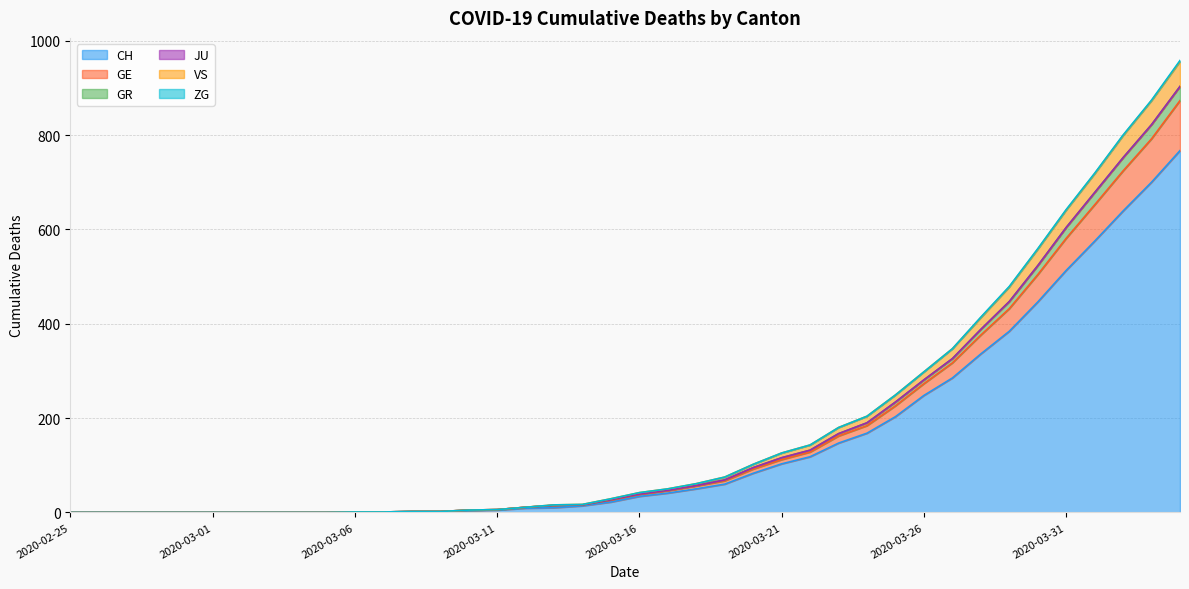

What is the maximum value for CH?

767